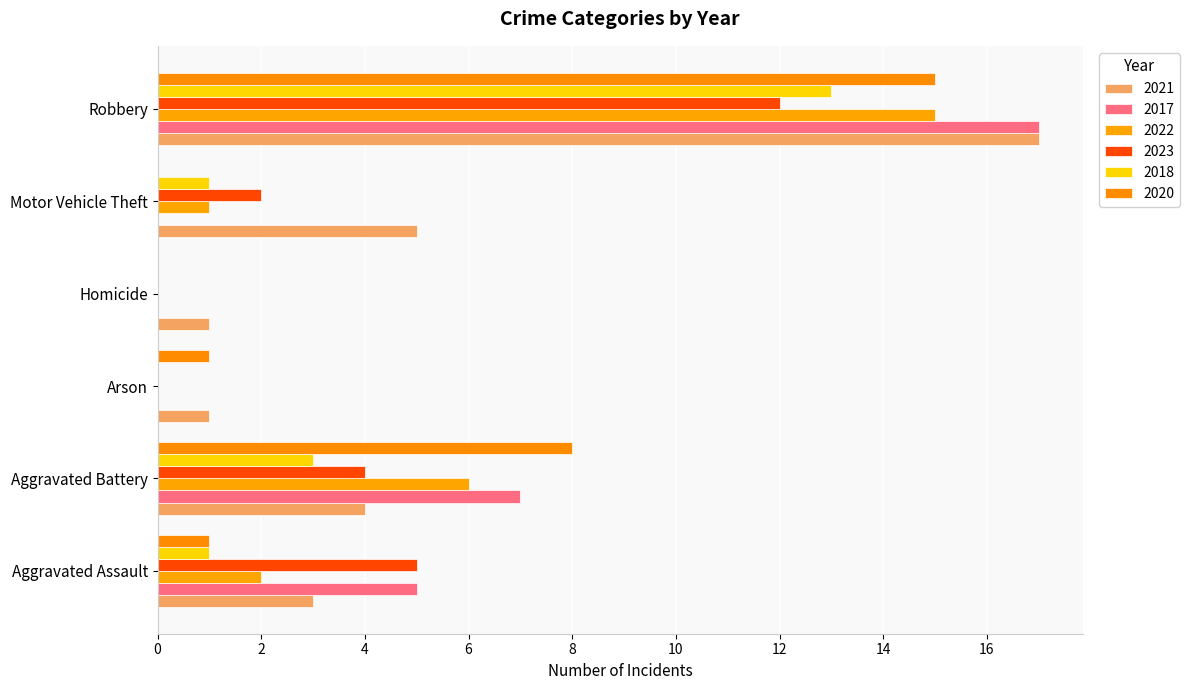

Is the value of 2023 at Aggravated Battery greater than the value of 2018 at Homicide?

Yes